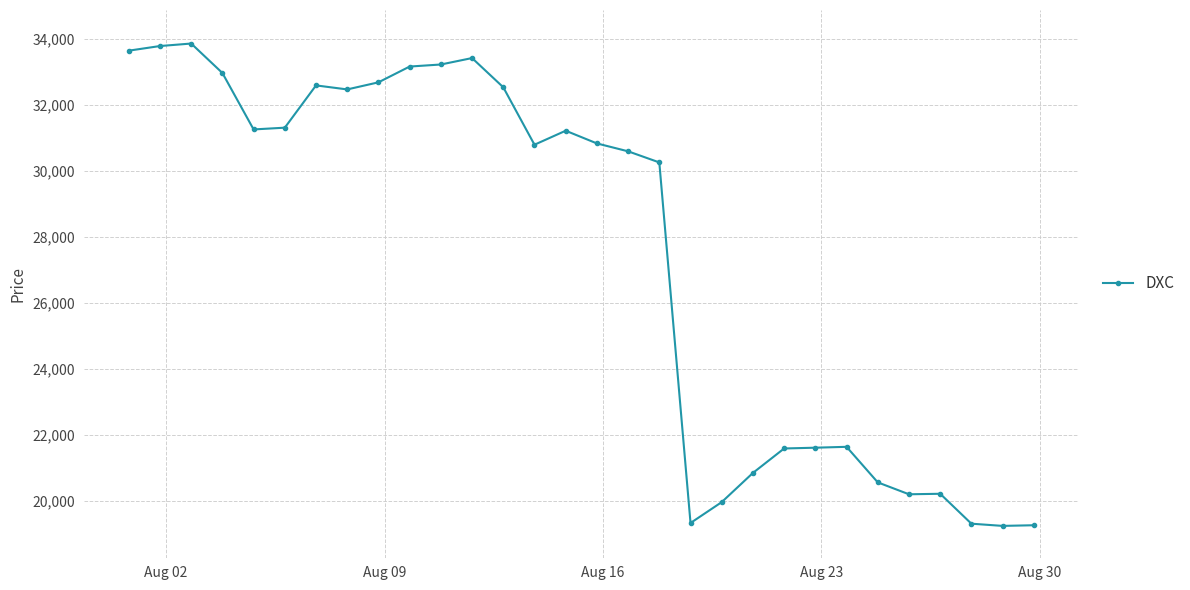

What is the minimum value shown in the chart?

19243.2